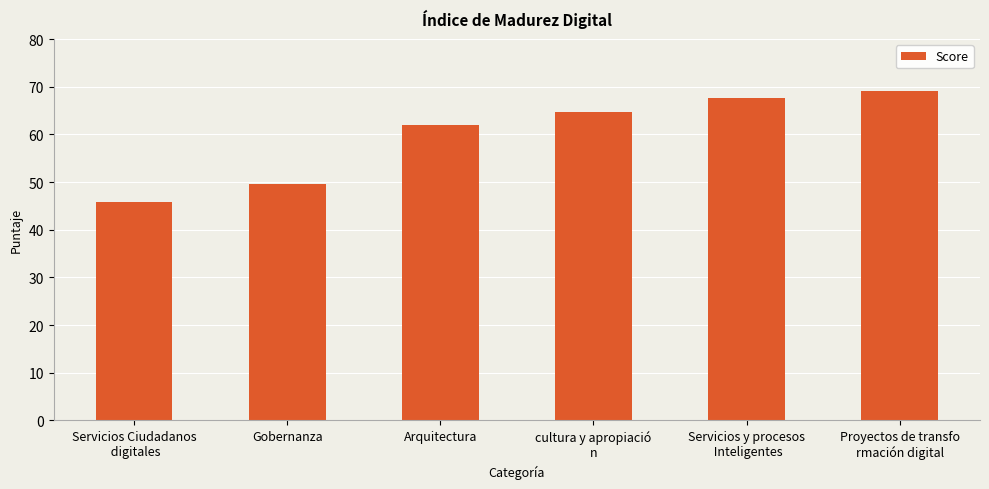

List the labels in order of value, smallest first.

Servicios Ciudadanos
 digitales, Gobernanza, Arquitectura, cultura y apropiació
n, Servicios y procesos
 Inteligentes, Proyectos de transfo
rmación digital